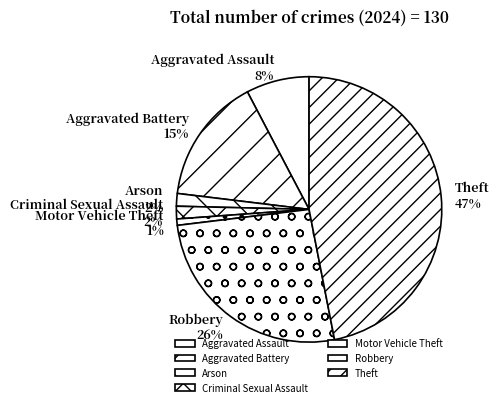

Is it true that Theft is 33% of the pie?

False